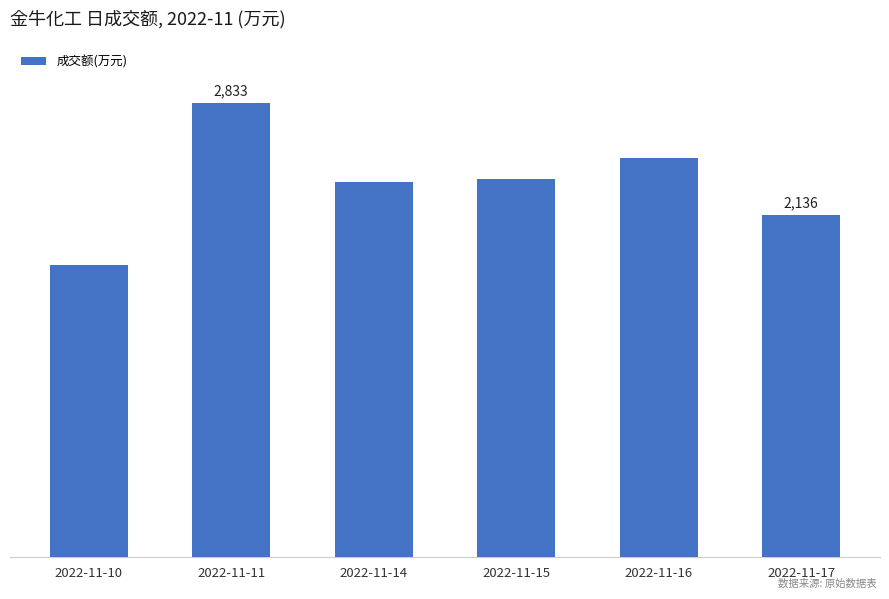

What is the difference between the values at 2022-11-10 and 2022-11-17?

311